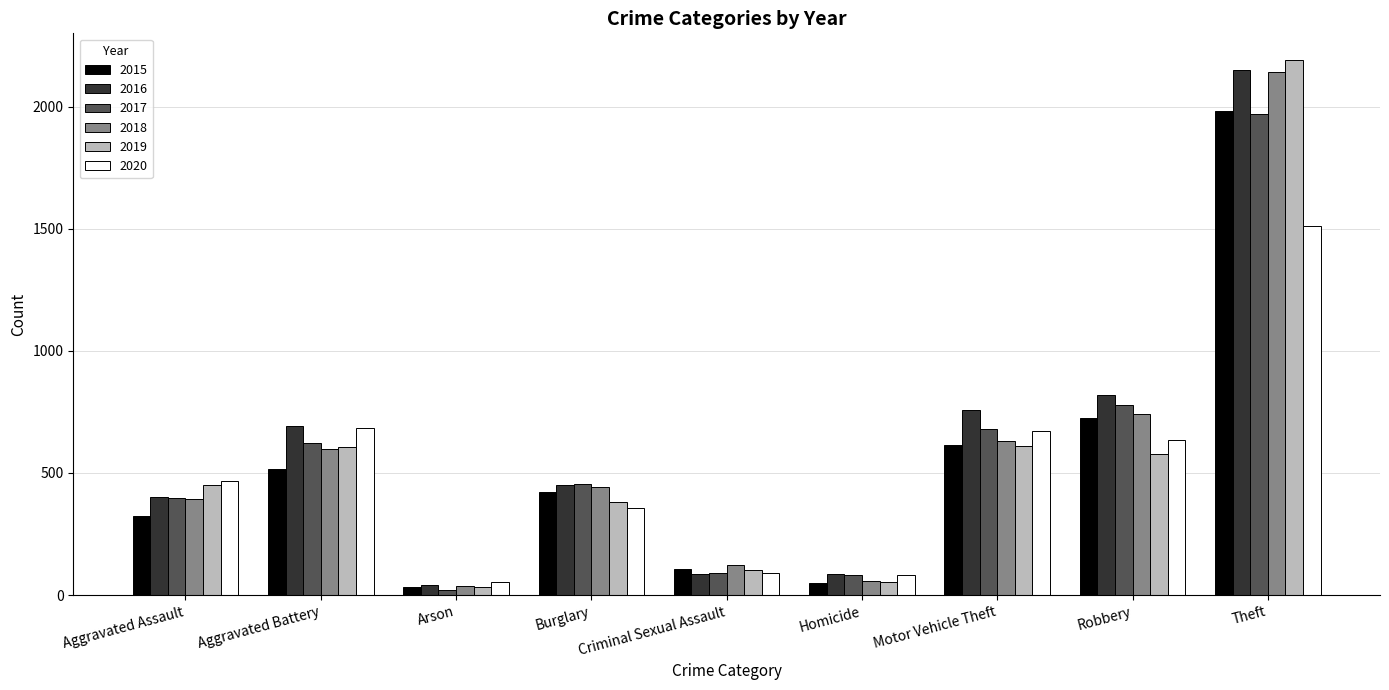

Where is 2015 nearest to the value 1008?

Robbery